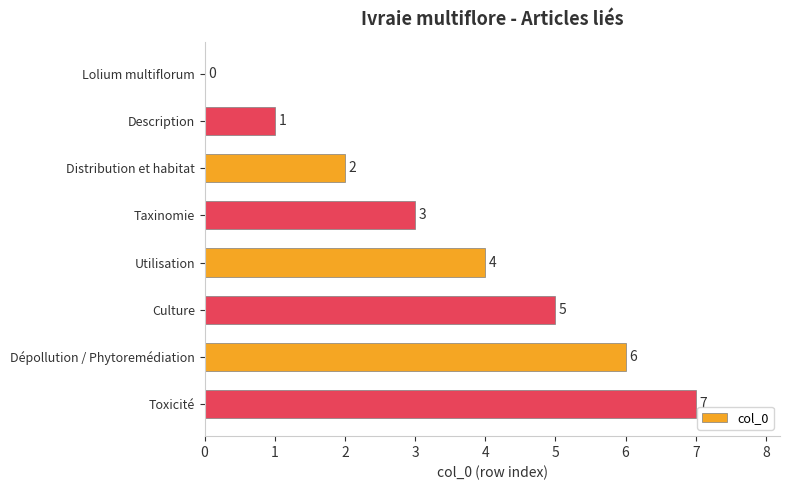

Count the number of data series in this chart.

1